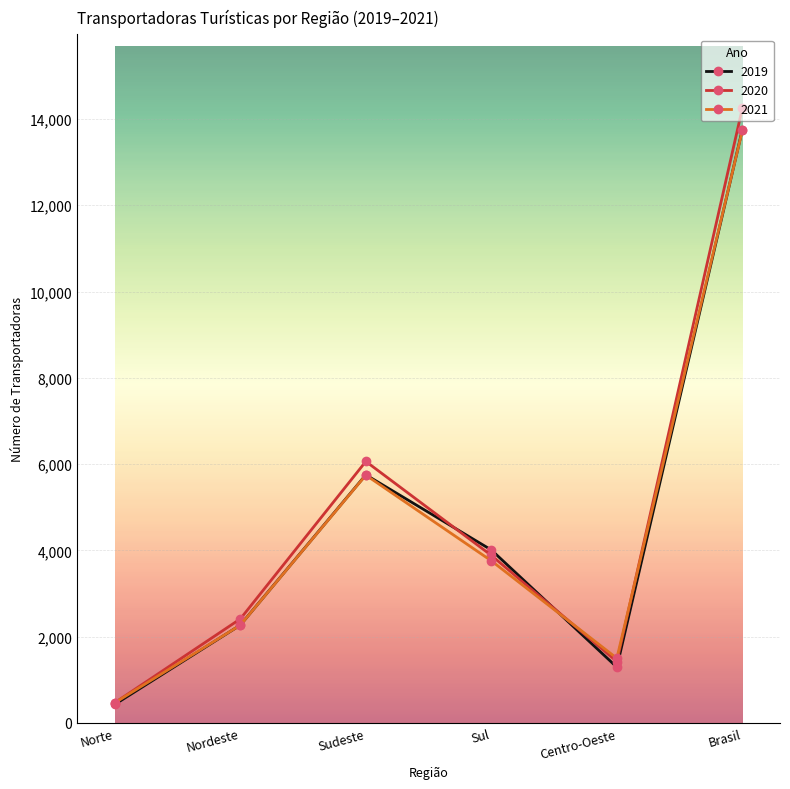

At which category does the chart reach its minimum across all series?

Norte